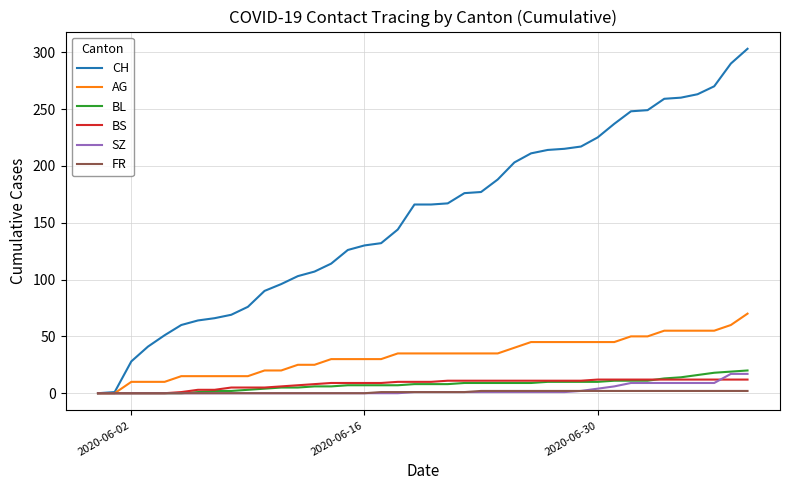

Which series has the largest total across all categories?

CH